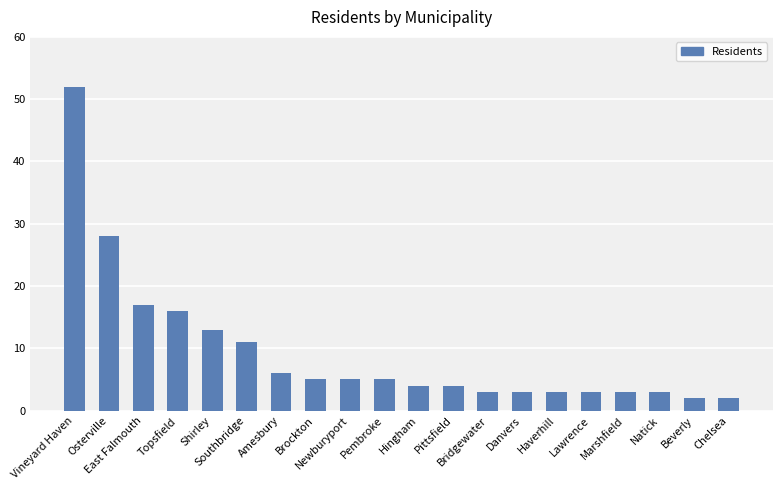

The chart shows a value of 5 at Brockton. True or false?

True